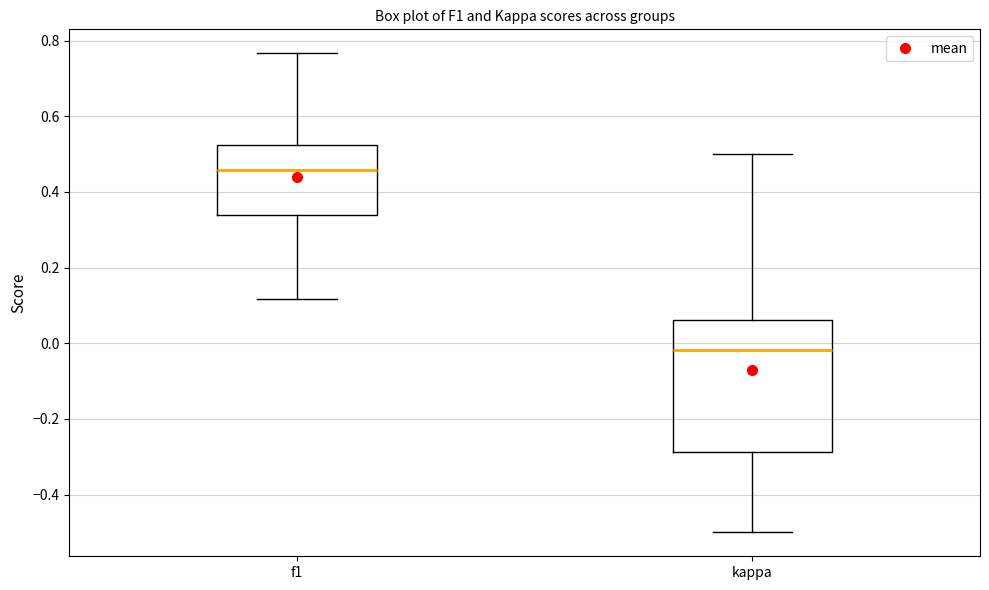

Reading left to right, transcribe this box plot: for each box, give where its median line is, the range the box spans, and where its two whiskers end, as read against the y-axis. The values are not printed on the chart, so give them approximately, as read against the axis.

f1: median 0.46, box 0.34 to 0.52, whiskers 0.12 to 0.76
kappa: median -0.02, box -0.28 to 0.06, whiskers -0.50 to 0.50